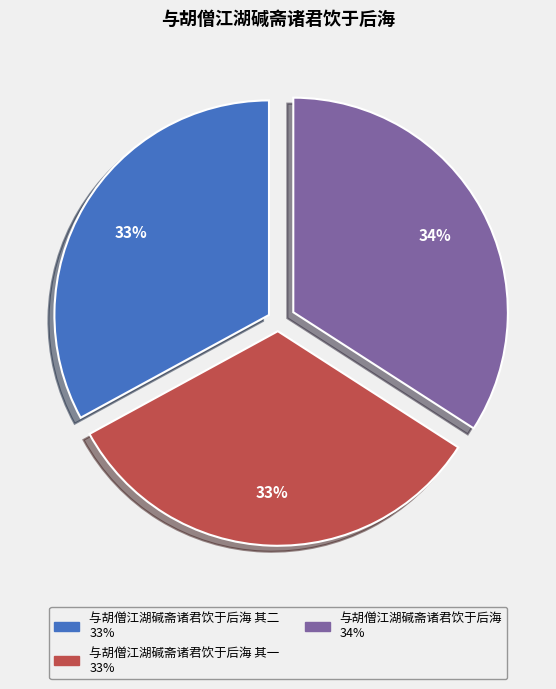

Is there a majority slice in this chart?

No